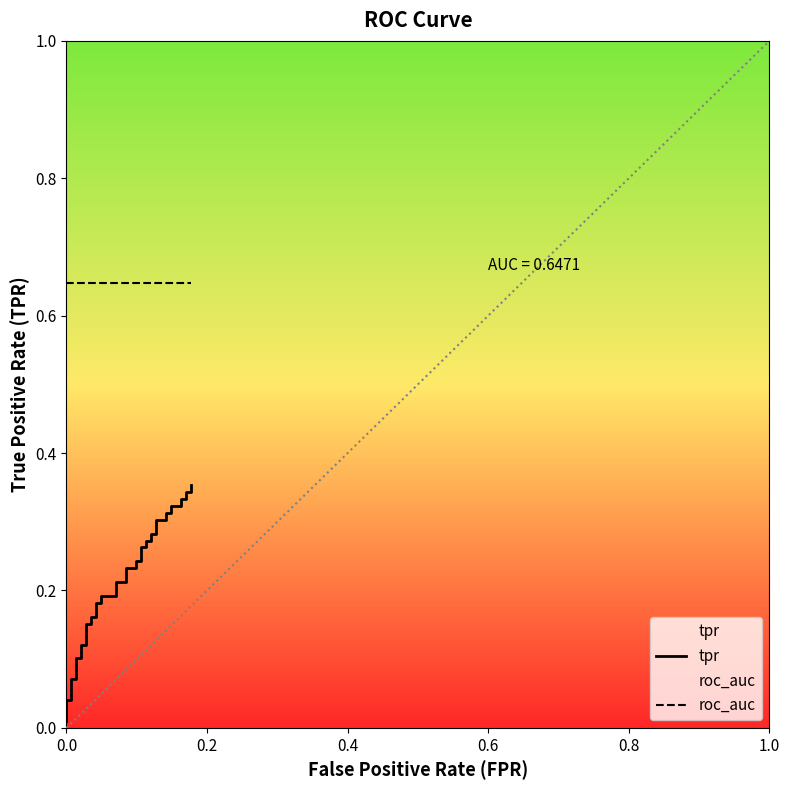

What is the average value of the roc_auc series?

0.6